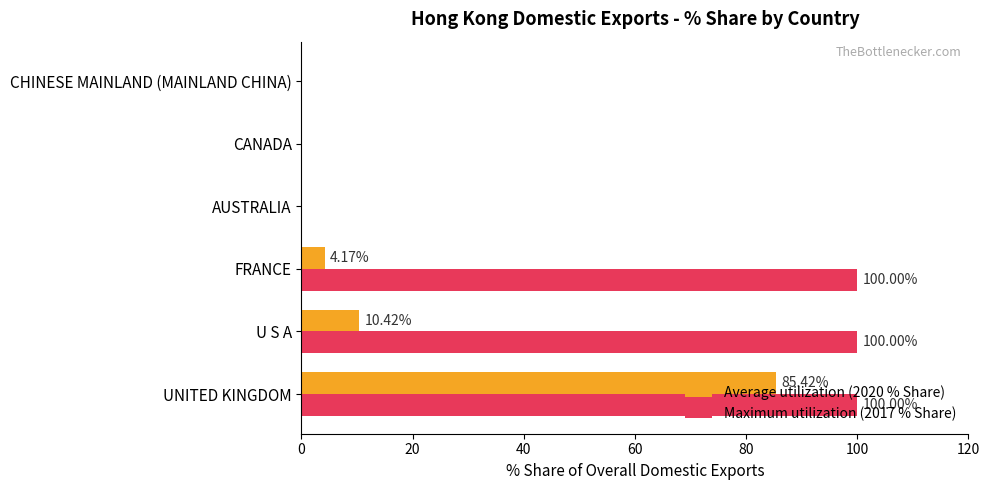

What is the maximum value shown in the chart?

100.0